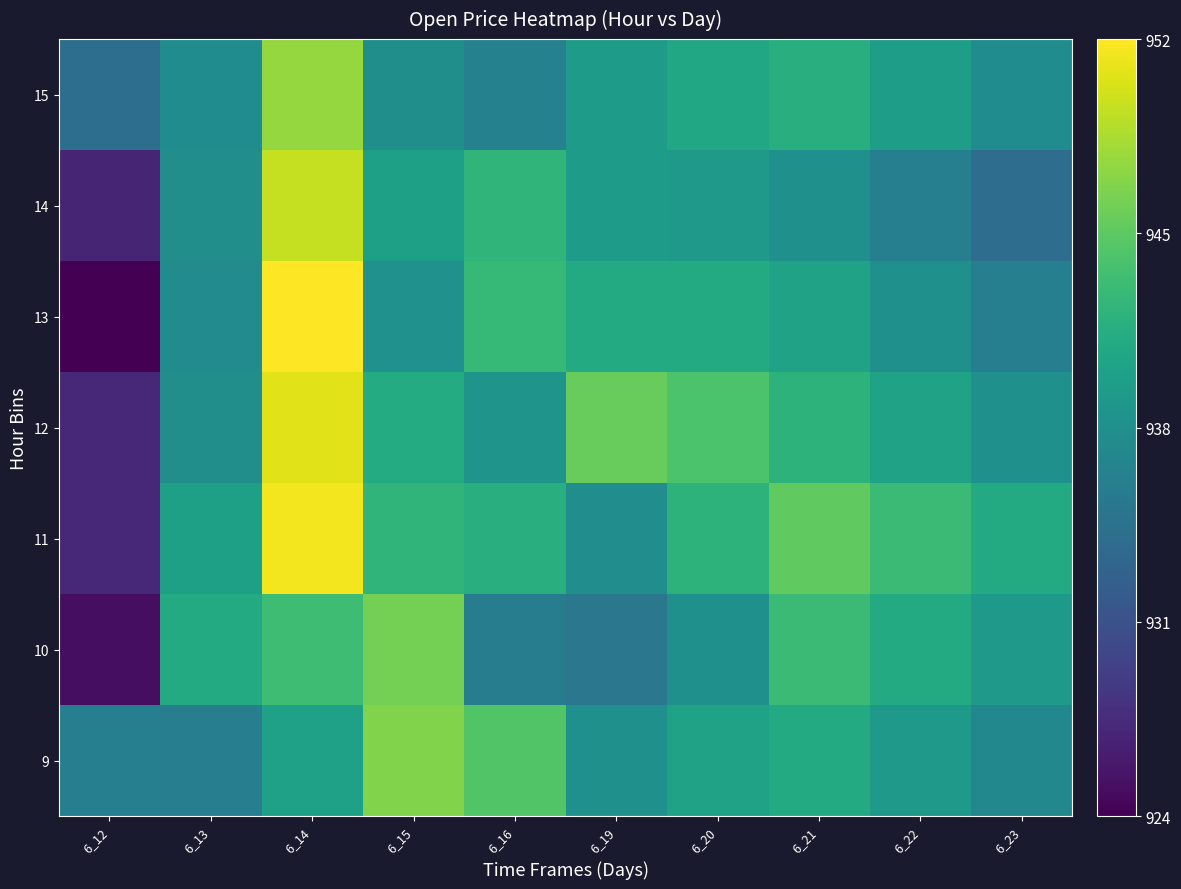

At how many categories does at least one series exceed 948?

1